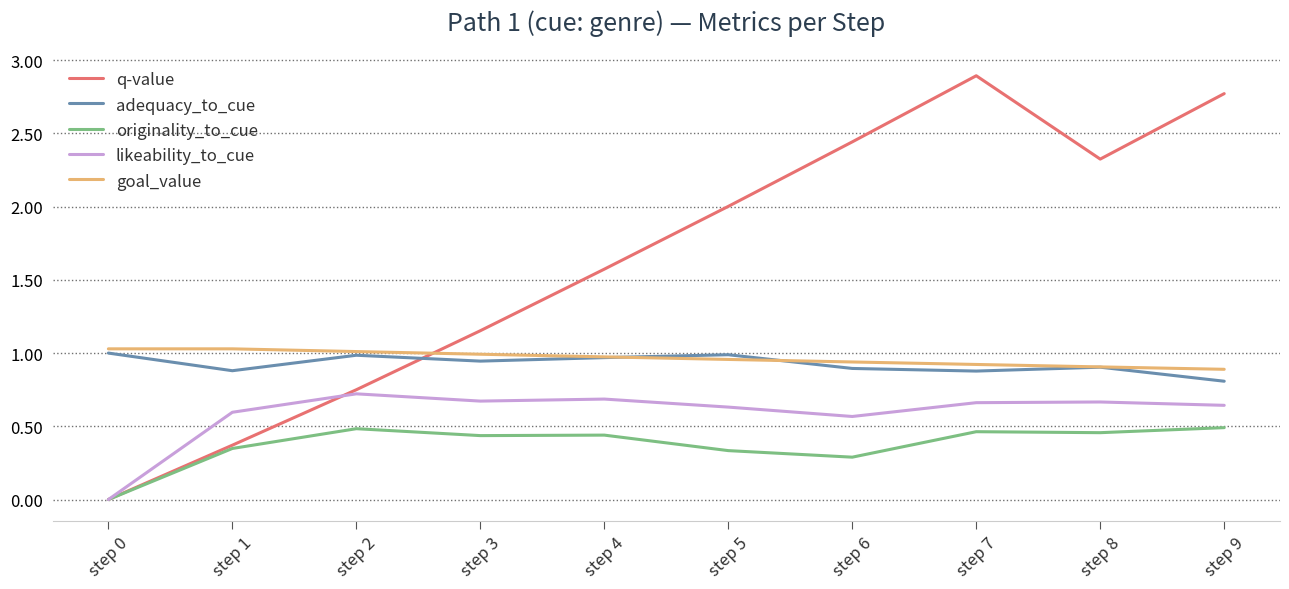

At which category is the sum across all series the highest?

step 7